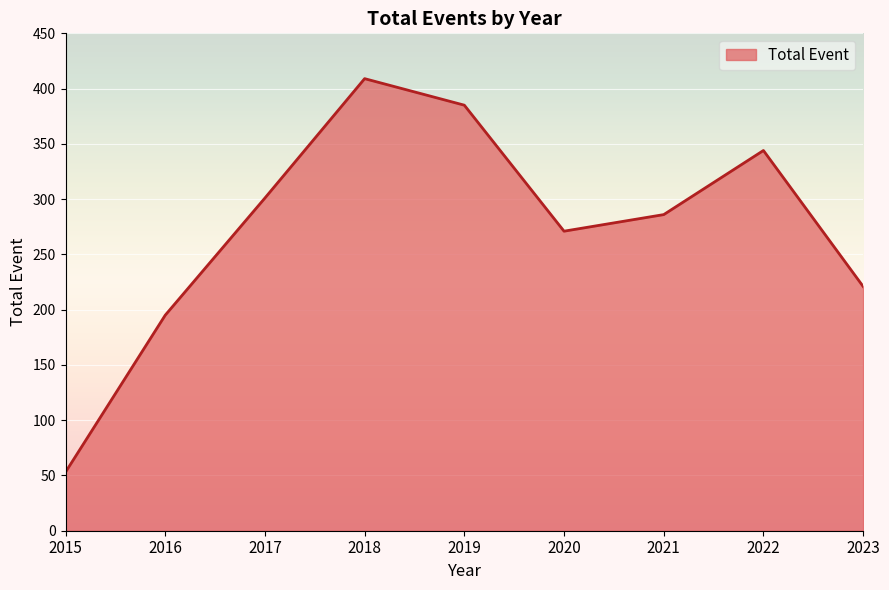

Count the number of data series in this chart.

1